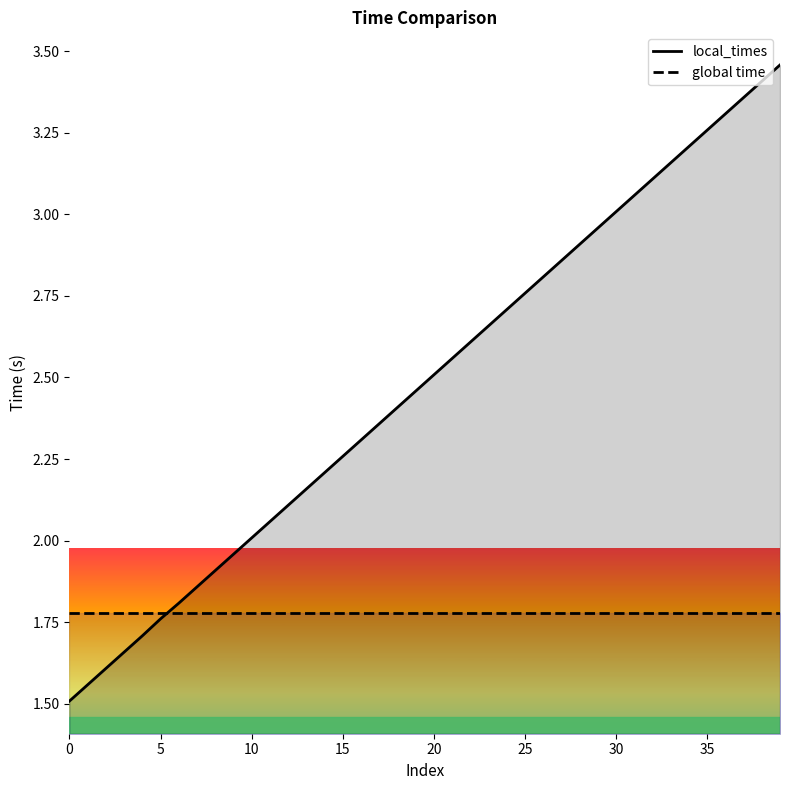

At how many categories does at least one series exceed 2?

30